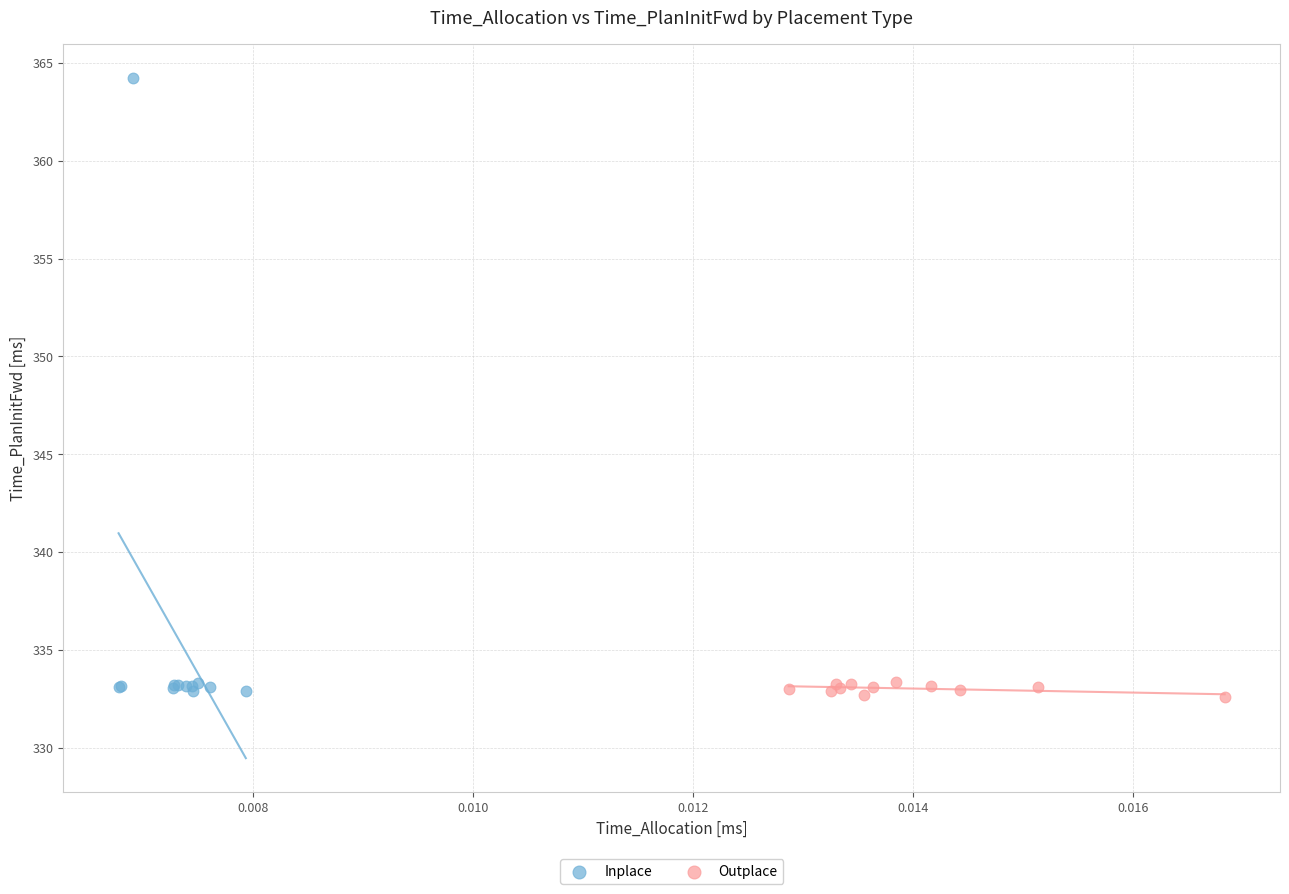

Which series has the widest spread of Y values?

Inplace